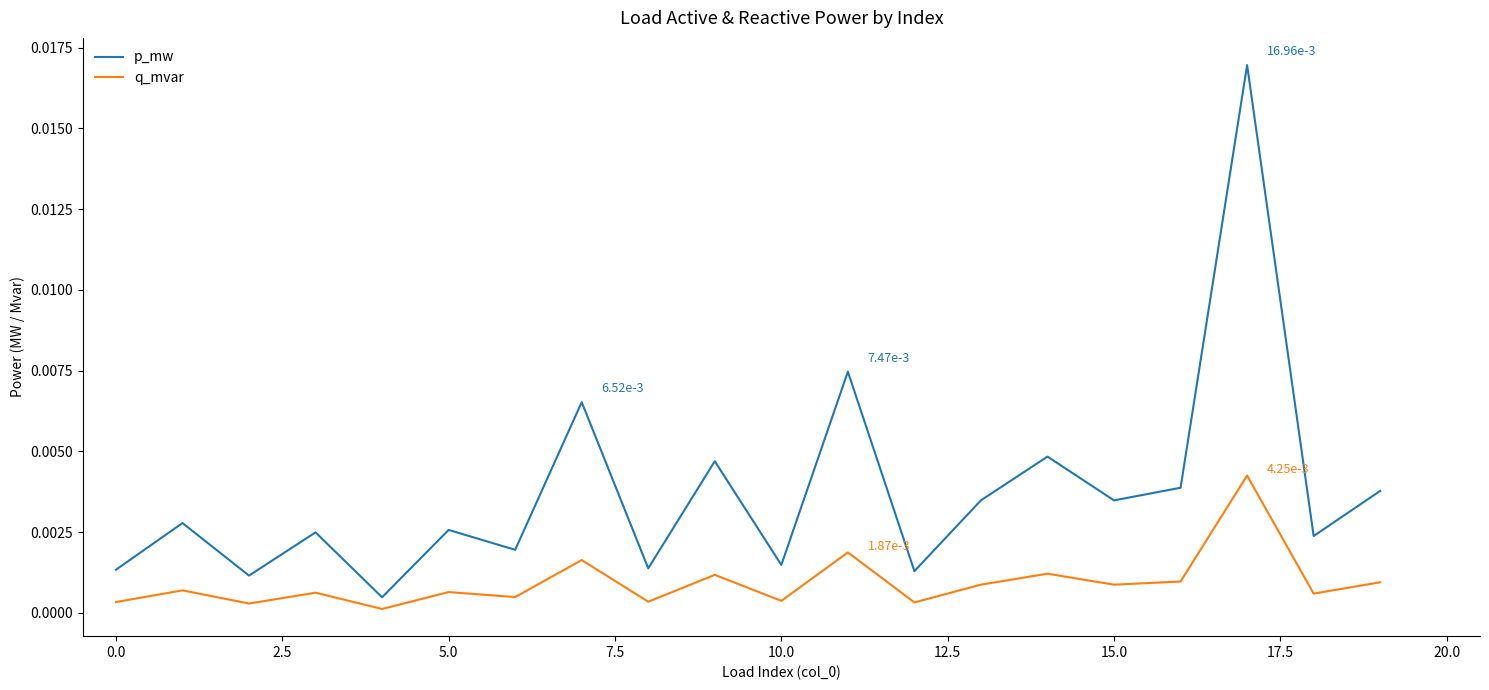

Which series has the widest spread of values?

p_mw